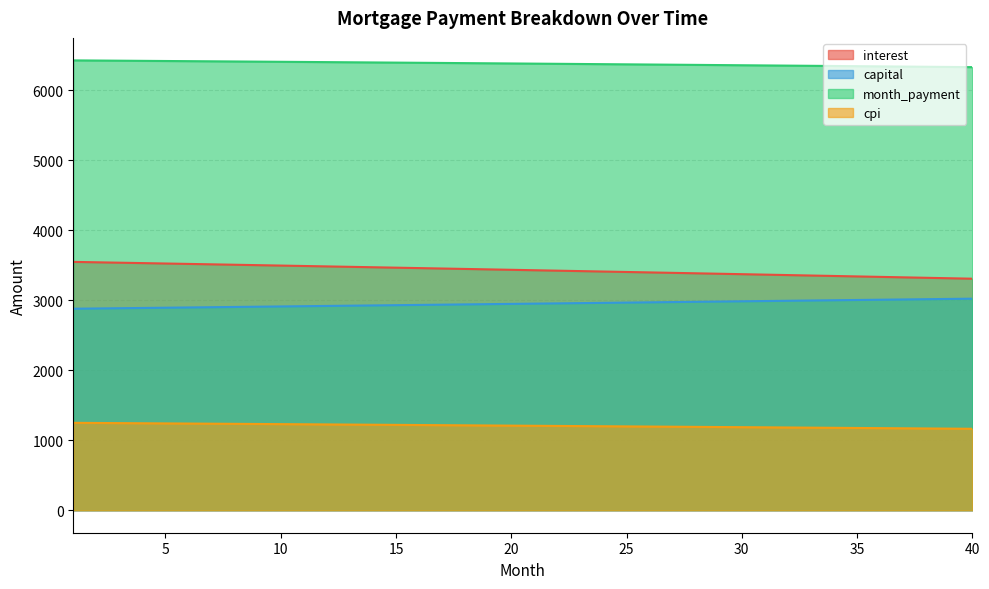

At 4, list the series in order from smallest to largest.

cpi, capital, interest, month_payment